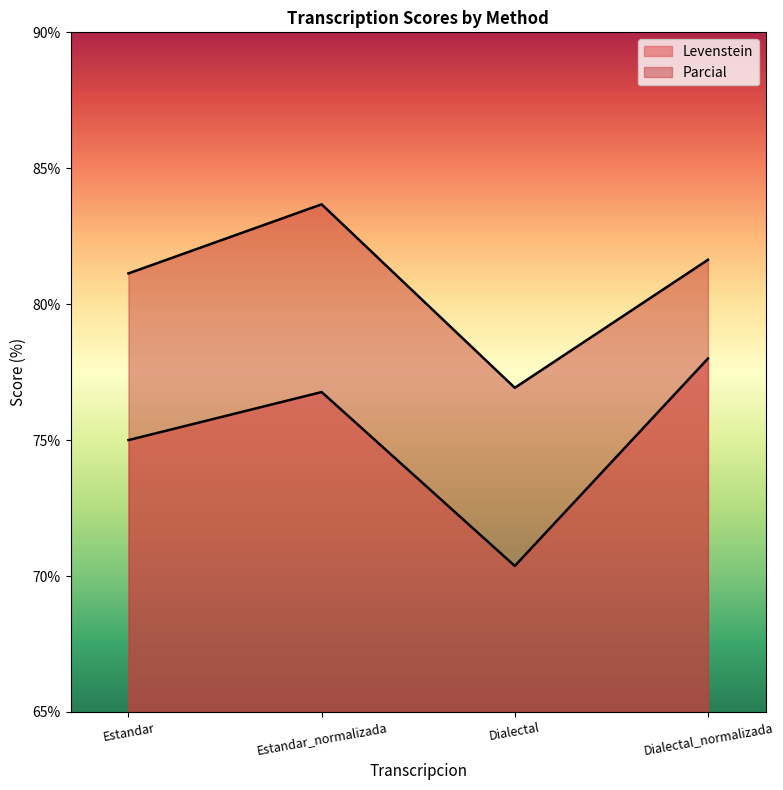

Reading left to right, transcribe all the data shown in this chart.

Levenstein: 75.0	76.8	70.4	78.0
Parcial: 81.1	83.7	76.9	81.6